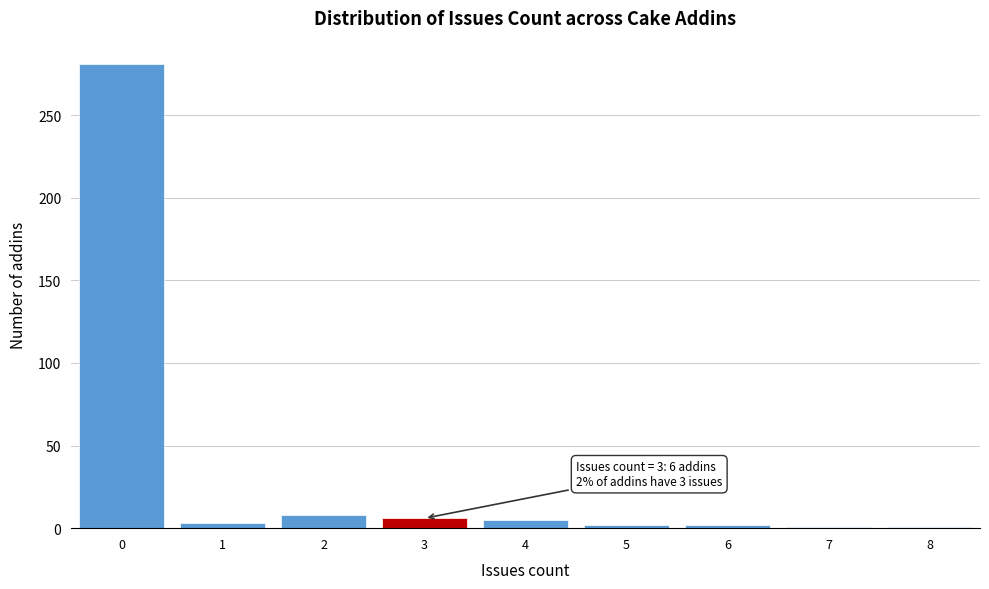

Which range on the x-axis has the tallest bar?

-0.5 to 0.5